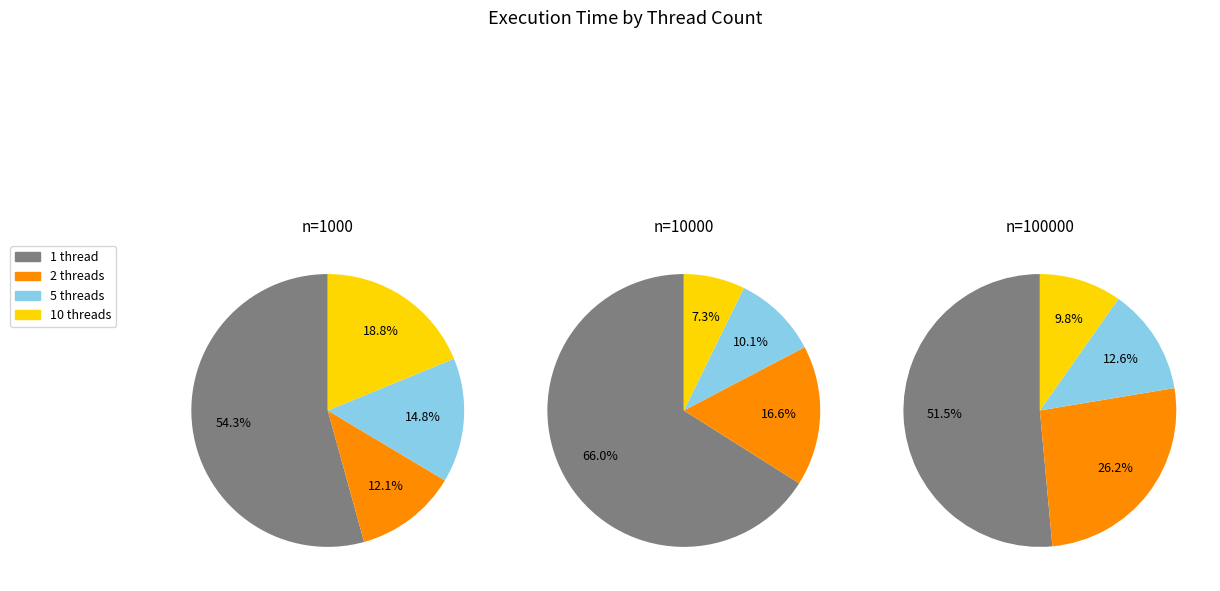

Between n=10000 and n=100000, which is larger?

n=100000